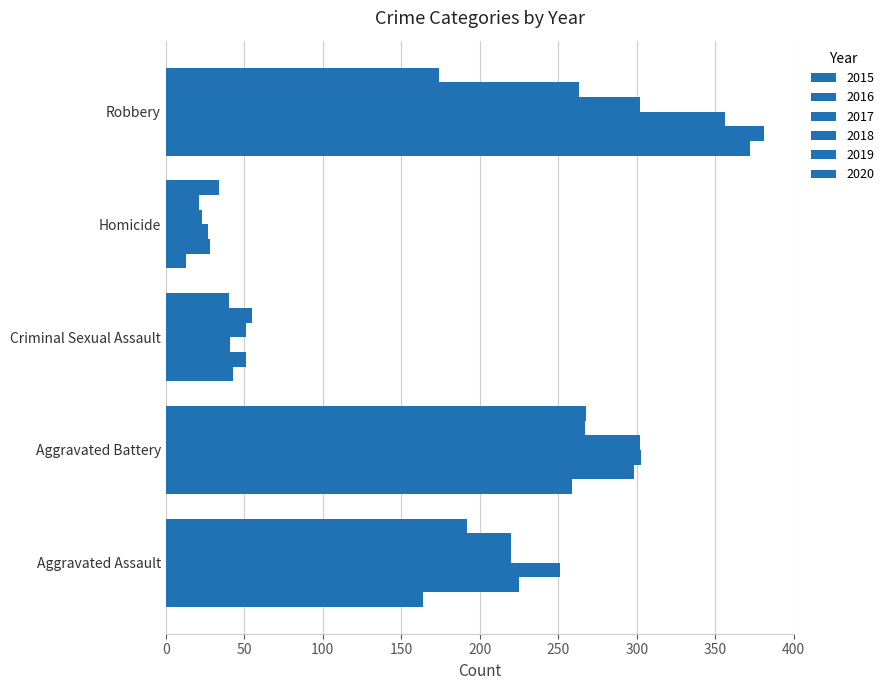

How many categories are shown in the chart?

5